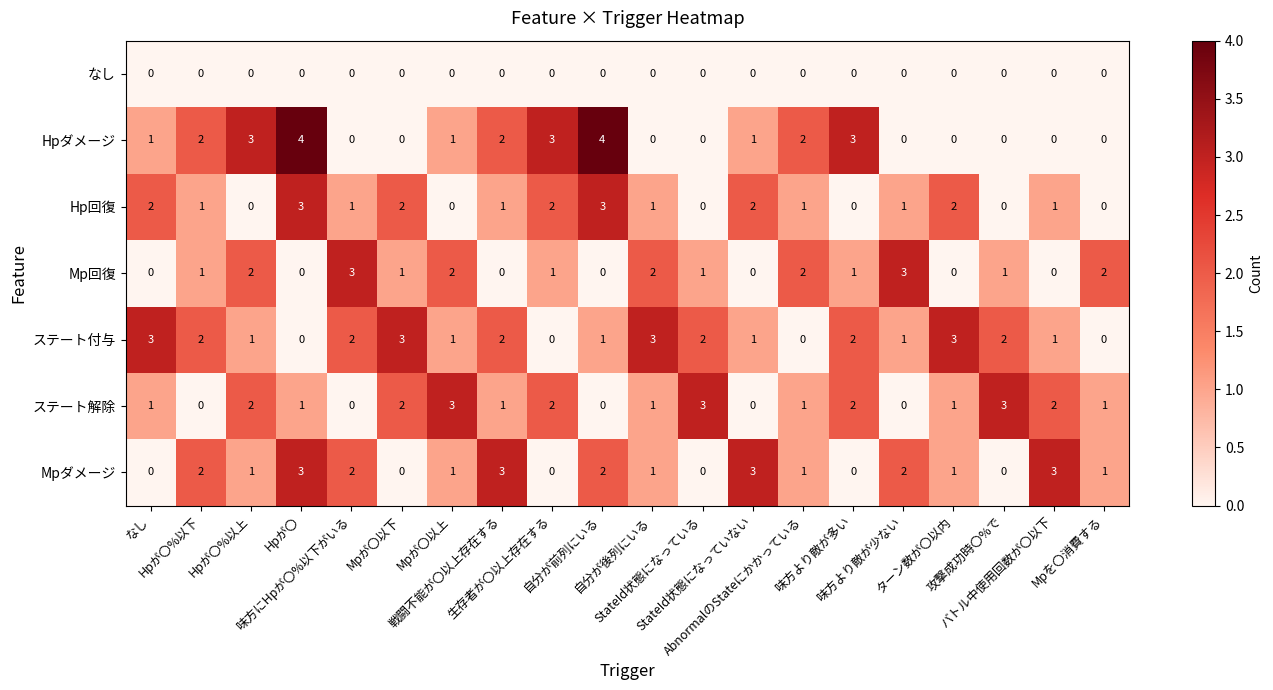

Count the ステート付与 values in the range 1 to 2.

12